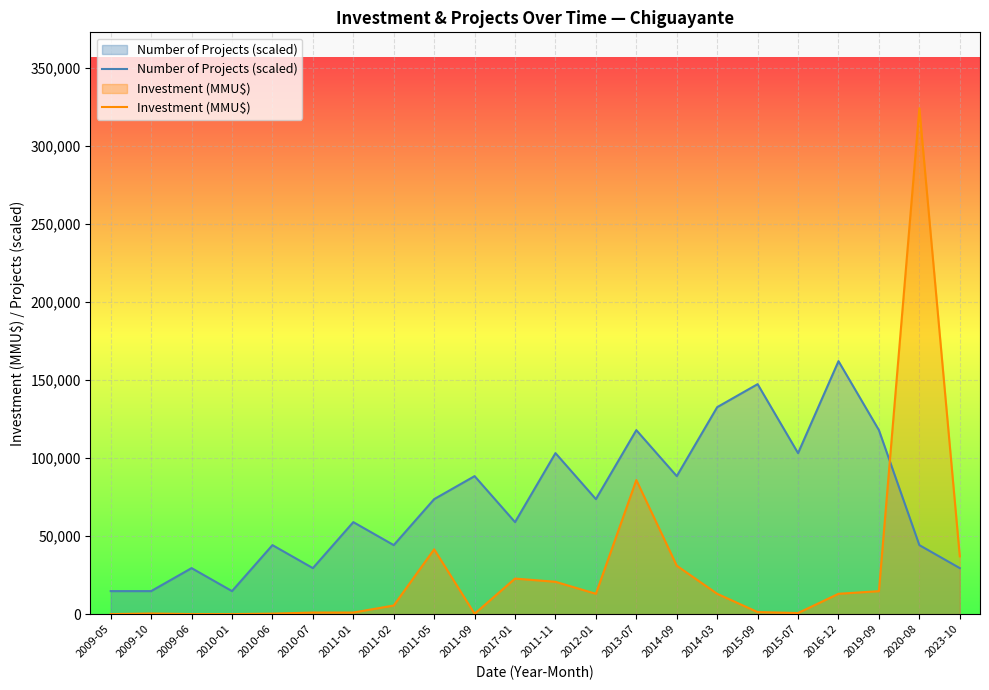

Reading right to left, extract all data points from this chart.

Number of Projects (scaled): 2023-10=29456.4	2020-08=44184.5	2019-09=117825.5	2016-12=162010.0	2015-07=103097.3	2015-09=147281.8	2014-03=132553.6	2014-09=88369.1	2013-07=117825.5	2012-01=73640.9	2011-11=103097.3	2017-01=58912.7	2011-09=88369.1	2011-05=73640.9	2011-02=44184.5	2011-01=58912.7	2010-07=29456.4	2010-06=44184.5	2010-01=14728.2	2009-06=29456.4	2009-10=14728.2	2009-05=14728.2
Investment (MMU$): 2023-10=37000.0	2020-08=324020.0	2019-09=14700.0	2016-12=13000.0	2015-07=700.0	2015-09=1300.0	2014-03=13000.0	2014-09=31000.0	2013-07=85852.0	2012-01=13000.0	2011-11=20693.0	2017-01=22753.0	2011-09=200.0	2011-05=41500.0	2011-02=5500.0	2011-01=1000.0	2010-07=1000.0	2010-06=300.0	2010-01=0.0	2009-06=22.0	2009-10=377.0	2009-05=0.0